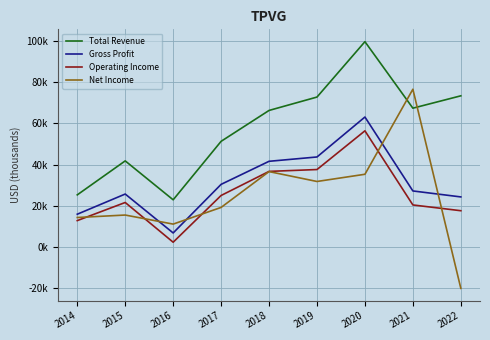

Is this an area chart (filled region under the line)?

No